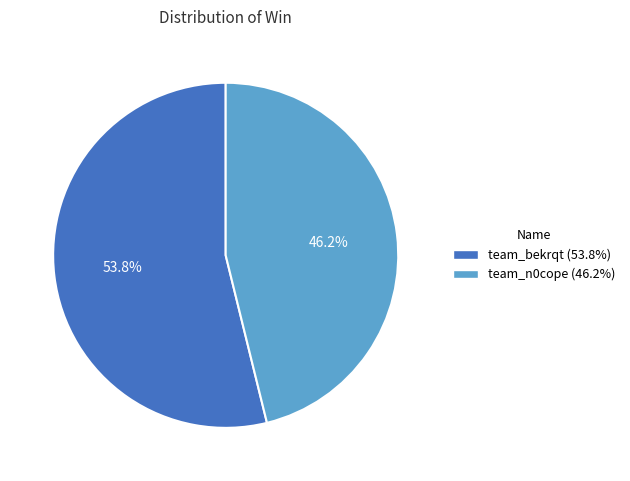

How many segments does this pie chart have?

2